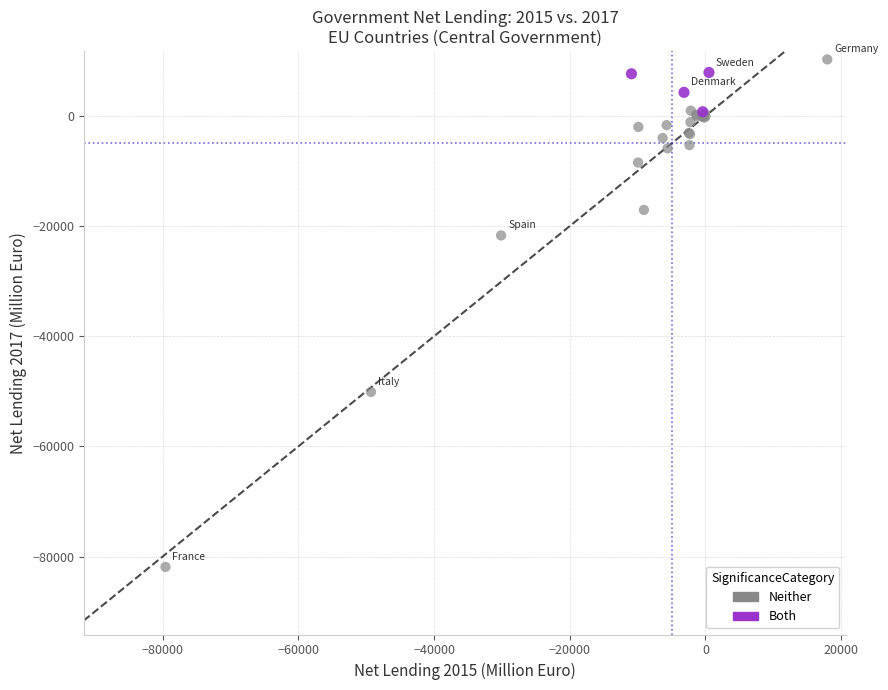

Which series has the largest Y range (max minus min)?

Neither